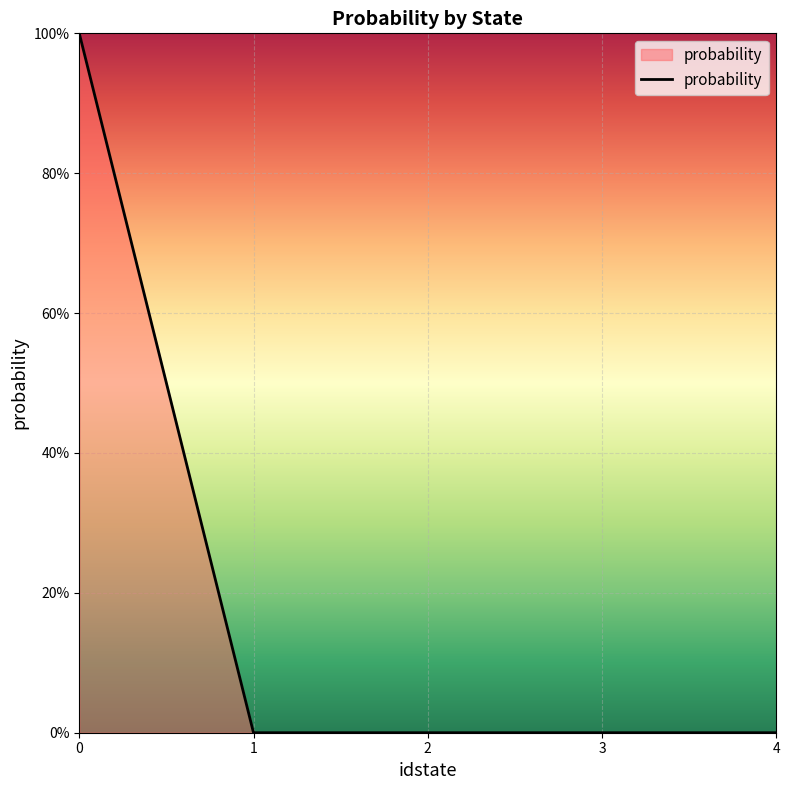

The value at 1 is 0. True or false?

True